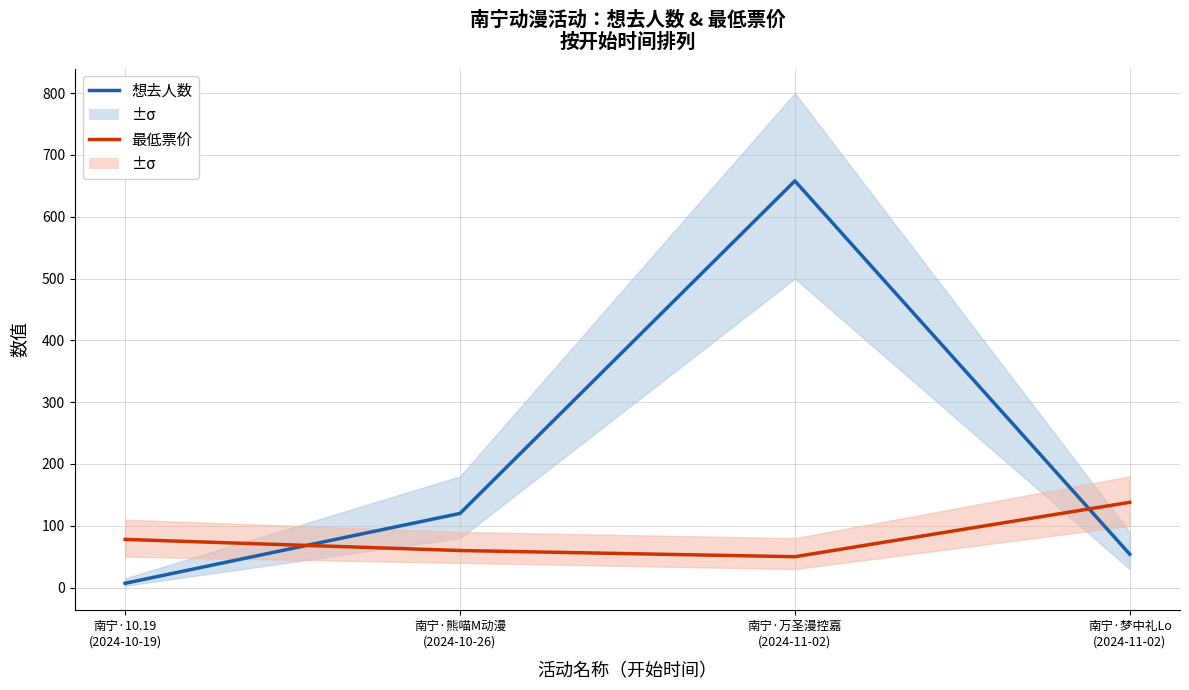

What is the maximum value for 最低票价?

138